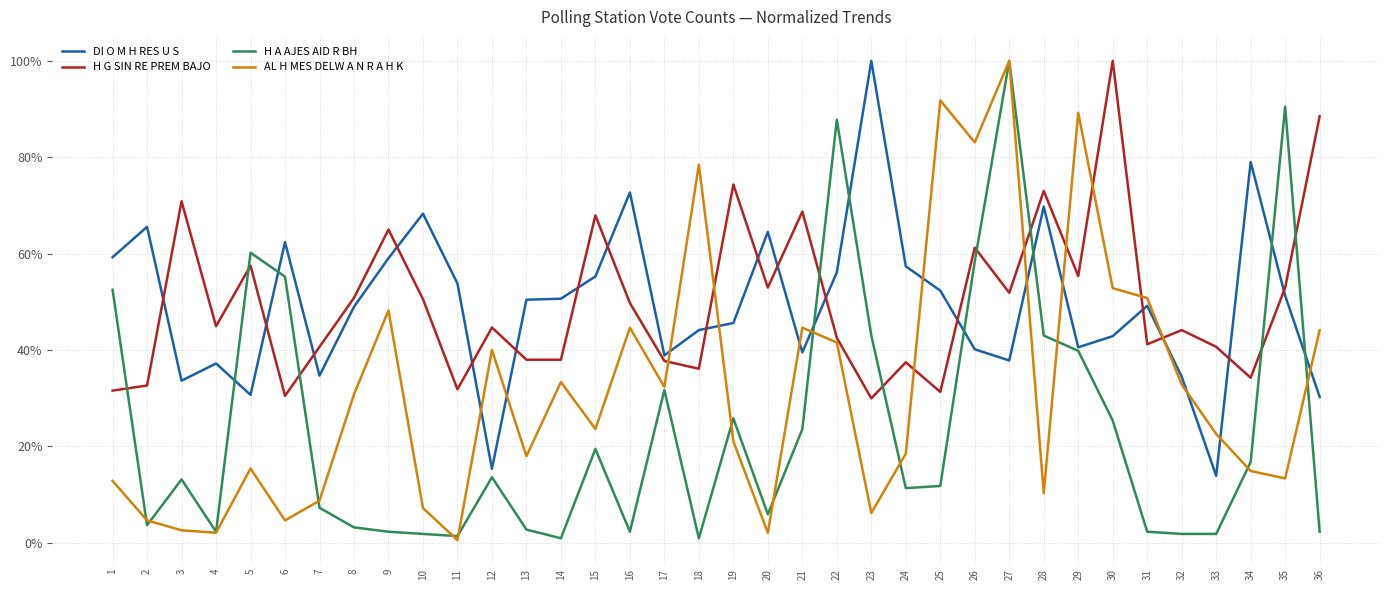

Reading left to right, extract all data points from this chart.

DI O M H RES U S: 0.6	0.7	0.3	0.4	0.3	0.6	0.3	0.5	0.6	0.7	0.5	0.2	0.5	0.5	0.6	0.7	0.4	0.4	0.5	0.6	0.4	0.6	1.0	0.6	0.5	0.4	0.4	0.7	0.4	0.4	0.5	0.3	0.1	0.8	0.5	0.3
H G SIN RE PREM BAJO: 0.3	0.3	0.7	0.4	0.6	0.3	0.4	0.5	0.6	0.5	0.3	0.4	0.4	0.4	0.7	0.5	0.4	0.4	0.7	0.5	0.7	0.4	0.3	0.4	0.3	0.6	0.5	0.7	0.6	1.0	0.4	0.4	0.4	0.3	0.5	0.9
H A AJES AID R BH: 0.5	0.0	0.1	0.0	0.6	0.6	0.1	0.0	0.0	0.0	0.0	0.1	0.0	0.0	0.2	0.0	0.3	0.0	0.3	0.1	0.2	0.9	0.4	0.1	0.1	0.6	1.0	0.4	0.4	0.3	0.0	0.0	0.0	0.2	0.9	0.0
AL H MES DELW A N R A H K: 0.1	0.0	0.0	0.0	0.2	0.0	0.1	0.3	0.5	0.1	0.0	0.4	0.2	0.3	0.2	0.4	0.3	0.8	0.2	0.0	0.4	0.4	0.1	0.2	0.9	0.8	1.0	0.1	0.9	0.5	0.5	0.3	0.2	0.1	0.1	0.4